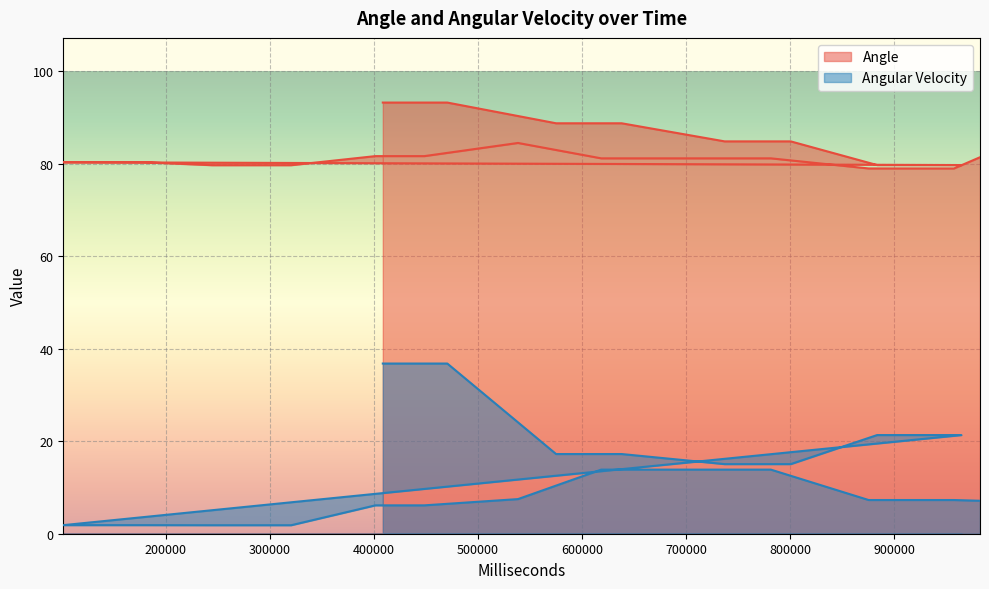

What position from the left is 736996?

5